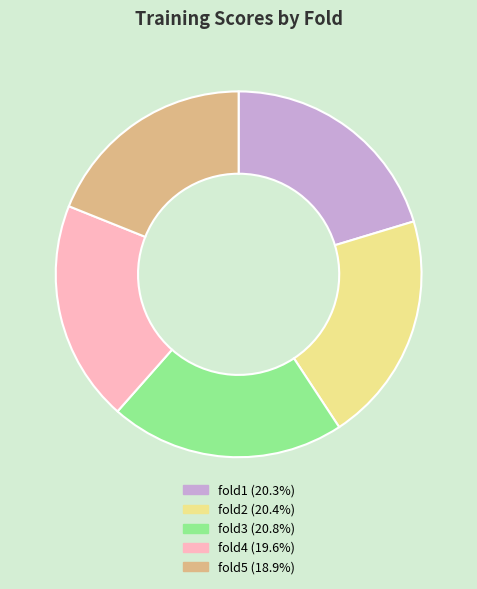

Does fold3 account for over 50% of the chart?

No